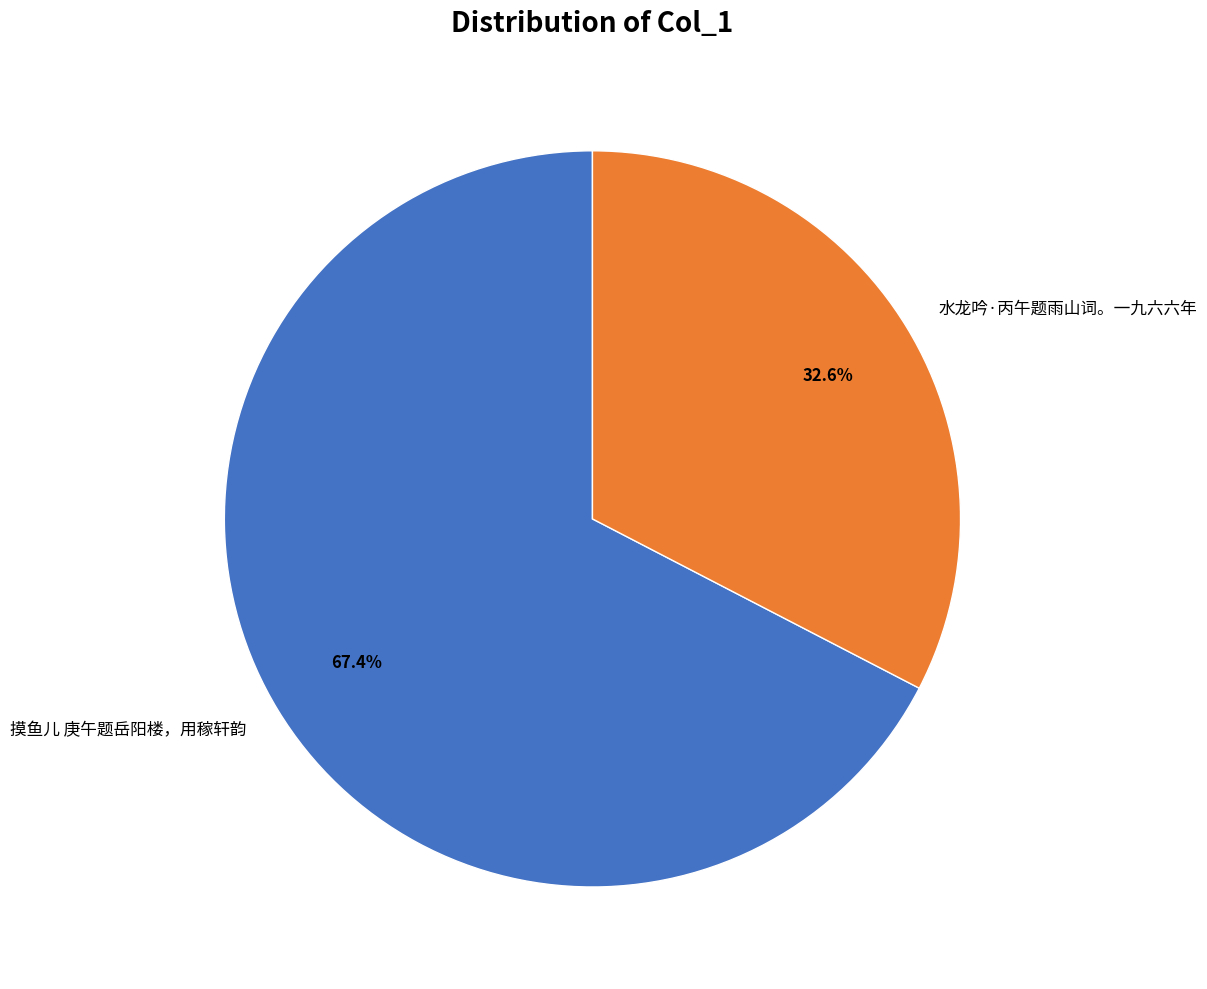

Rank the categories by value from highest to lowest.

摸鱼儿 庚午题岳阳楼，用稼轩韵, 水龙吟·丙午题雨山词。一九六六年